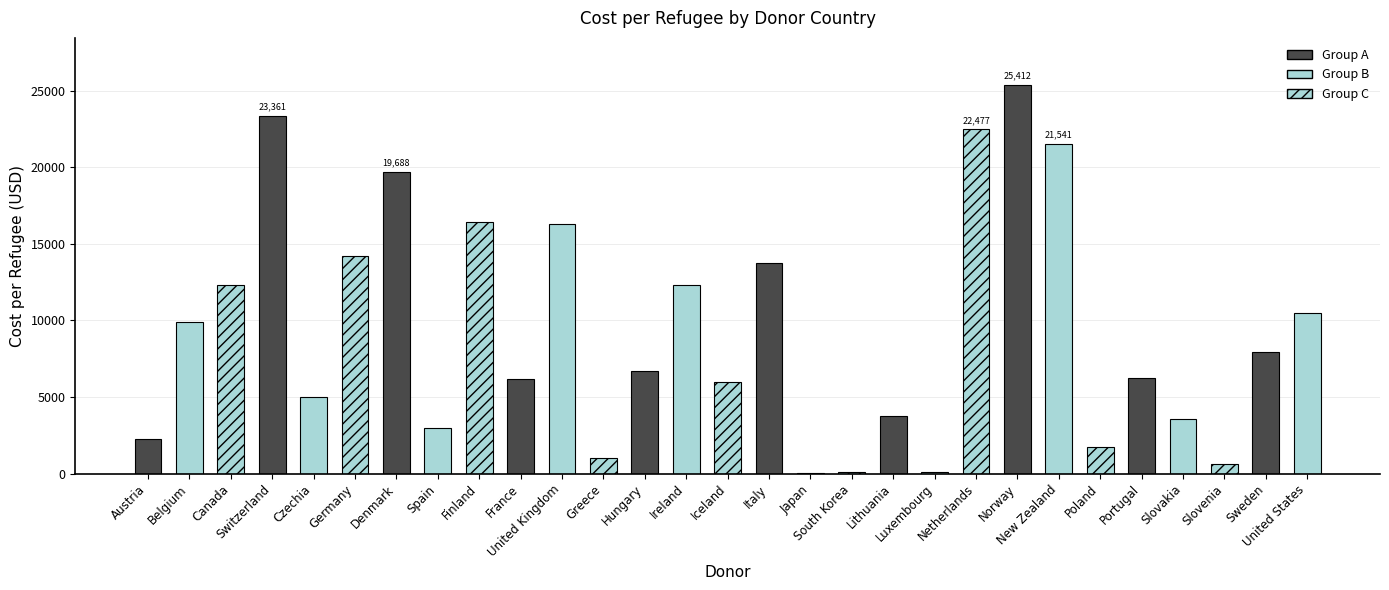

What is the change in value from New Zealand to Poland?

-19834.8